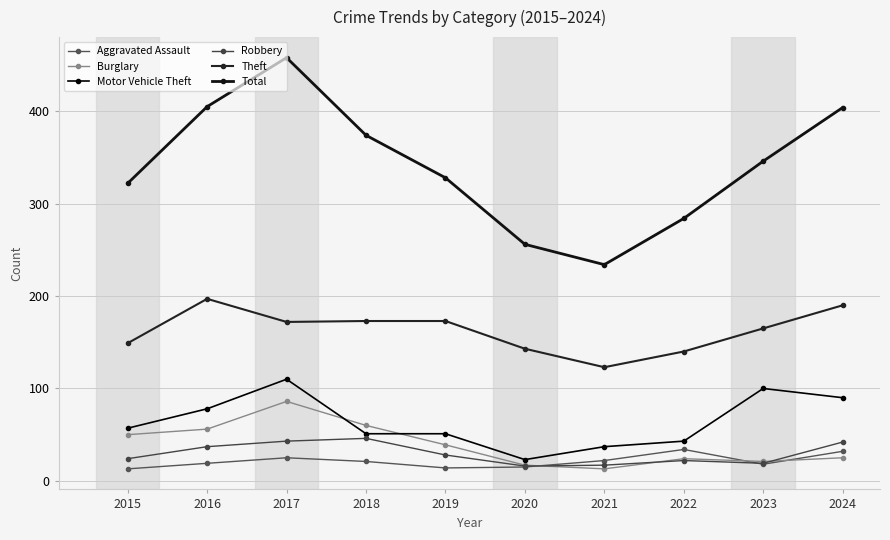

Reading left to right, transcribe all the data shown in this chart.

Aggravated Assault: 2015=13	2016=19	2017=25	2018=21	2019=14	2020=15	2021=22	2022=34	2023=18	2024=32
Burglary: 2015=50	2016=56	2017=86	2018=60	2019=39	2020=17	2021=13	2022=24	2023=21	2024=25
Motor Vehicle Theft: 2015=57	2016=78	2017=110	2018=51	2019=51	2020=23	2021=37	2022=43	2023=100	2024=90
Robbery: 2015=24	2016=37	2017=43	2018=46	2019=28	2020=16	2021=17	2022=22	2023=19	2024=42
Theft: 2015=149	2016=197	2017=172	2018=173	2019=173	2020=143	2021=123	2022=140	2023=165	2024=190
Total: 2015=322	2016=405	2017=458	2018=374	2019=328	2020=256	2021=234	2022=284	2023=346	2024=404